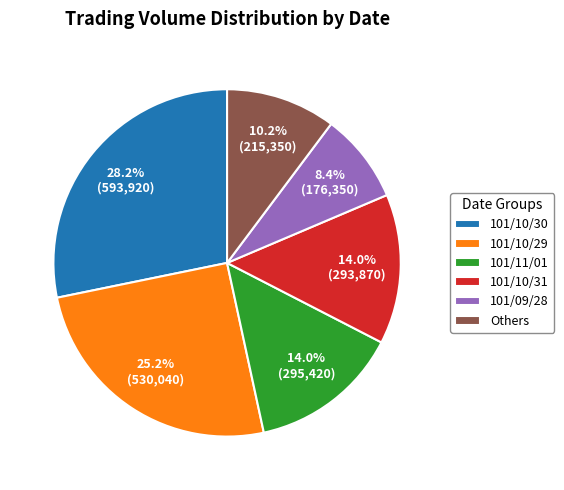

Does any single category account for the majority?

No